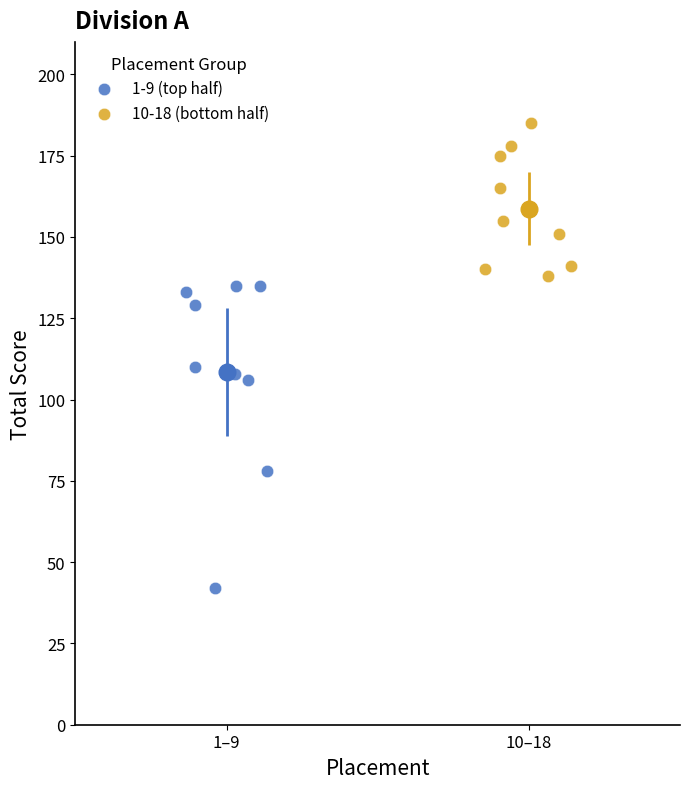

Which series contains the highest Y value?

10-18 (bottom half)